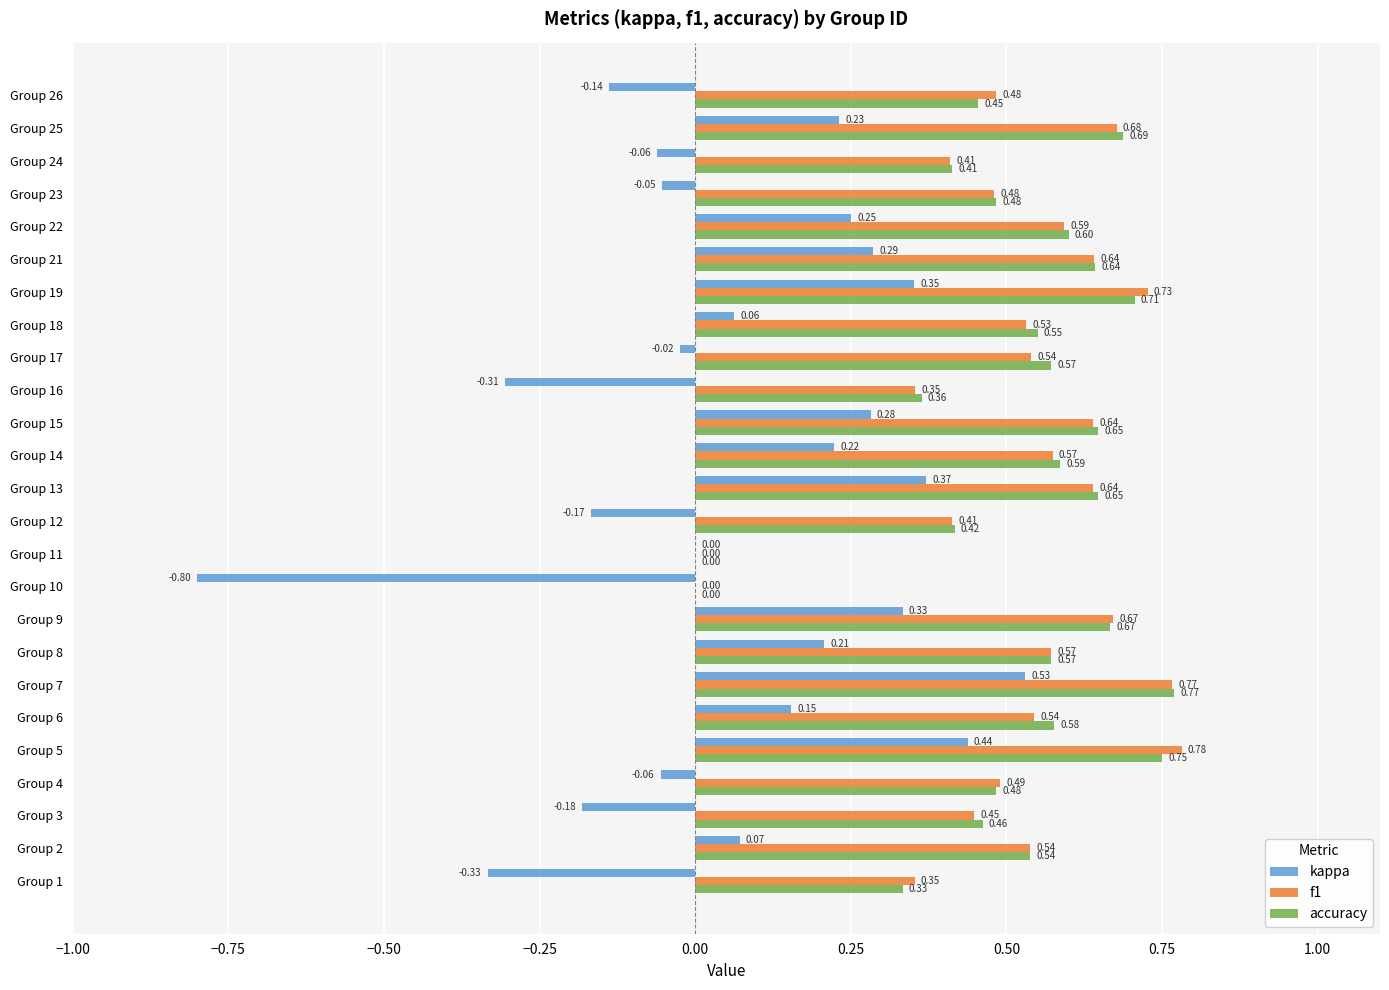

Between Group 8 and Group 19, which series saw the biggest shift?

f1